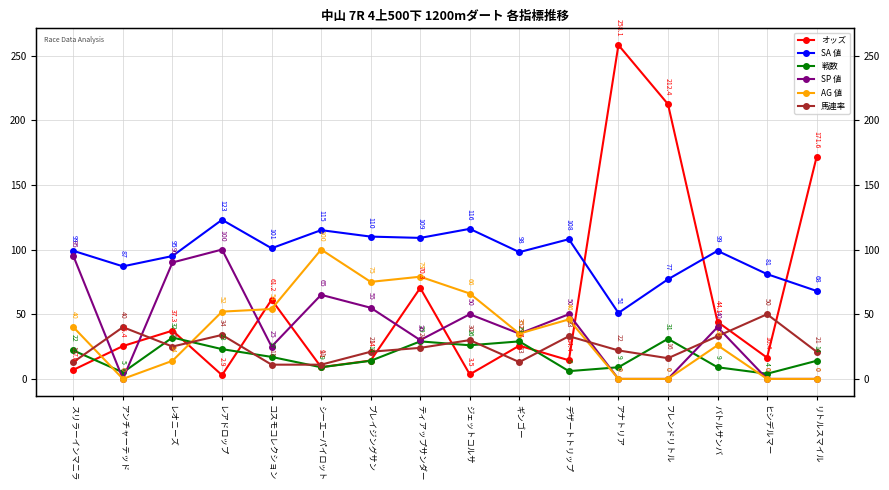

What is the label of the 11th point from the left?

デザートトリップ